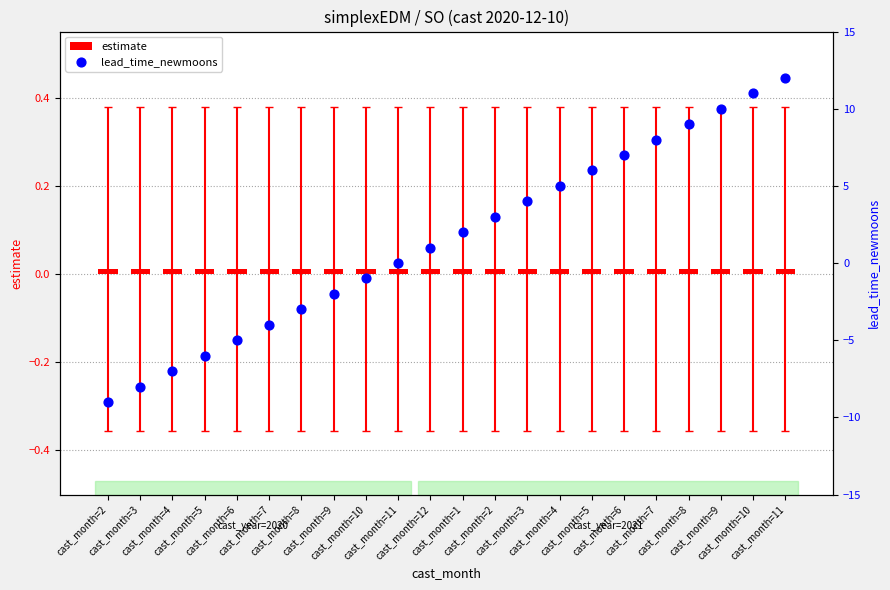

At which category is the sum across all series the highest?

cast_month=11